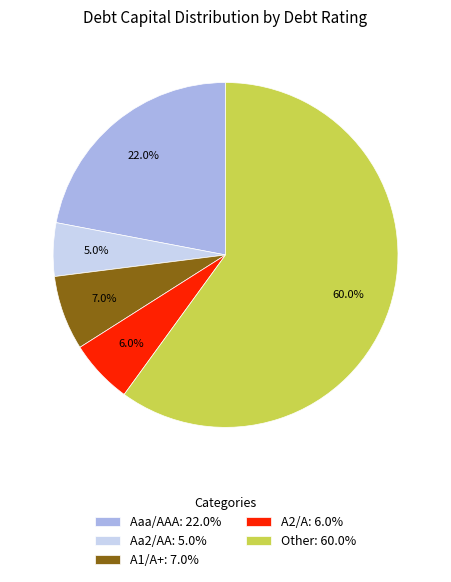

Is the sum of A1/A+: 7.0% and Other: 60.0% greater than half?

Yes